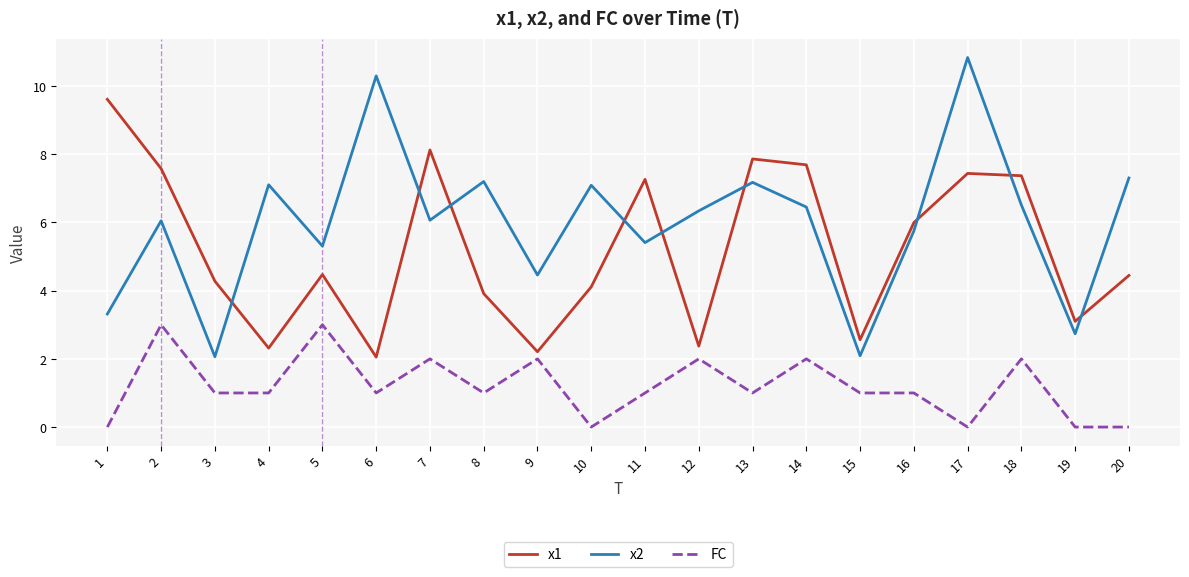

Count the FC values in the range 1 to 2.

13